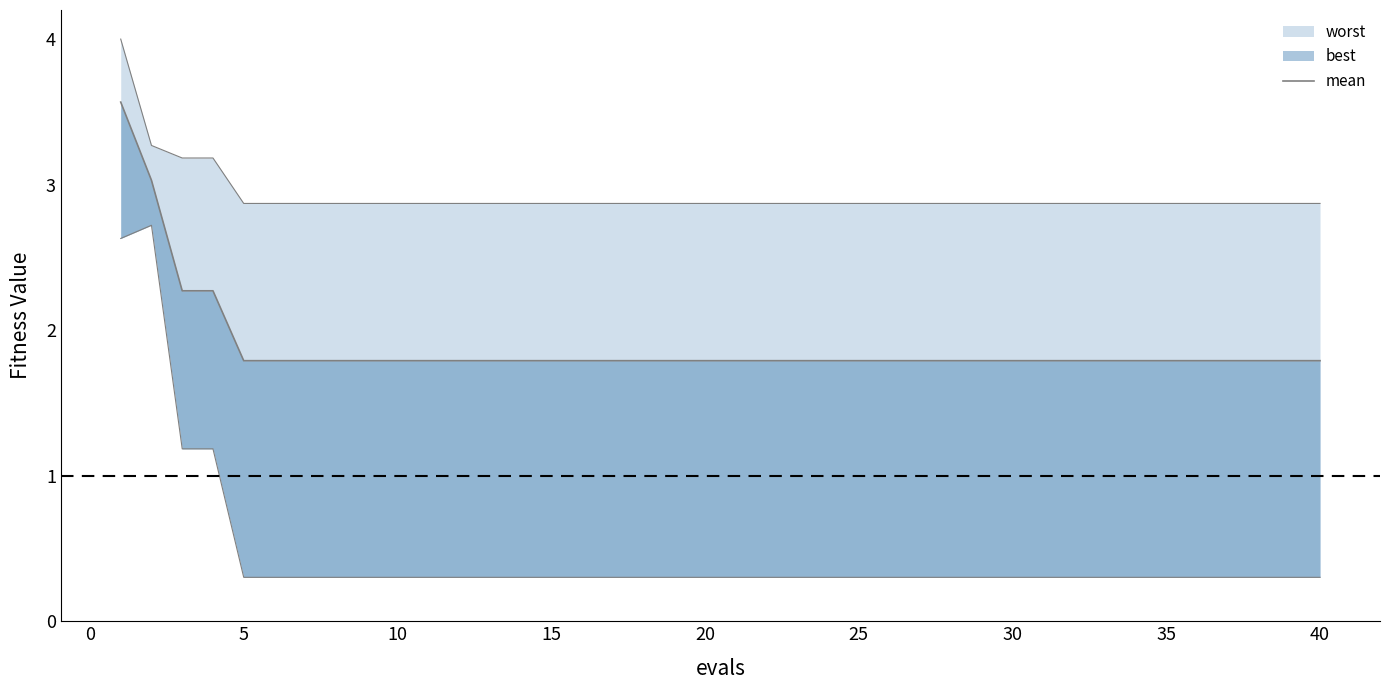

What is the ratio of the value at 15 to the value at 20?

1.0